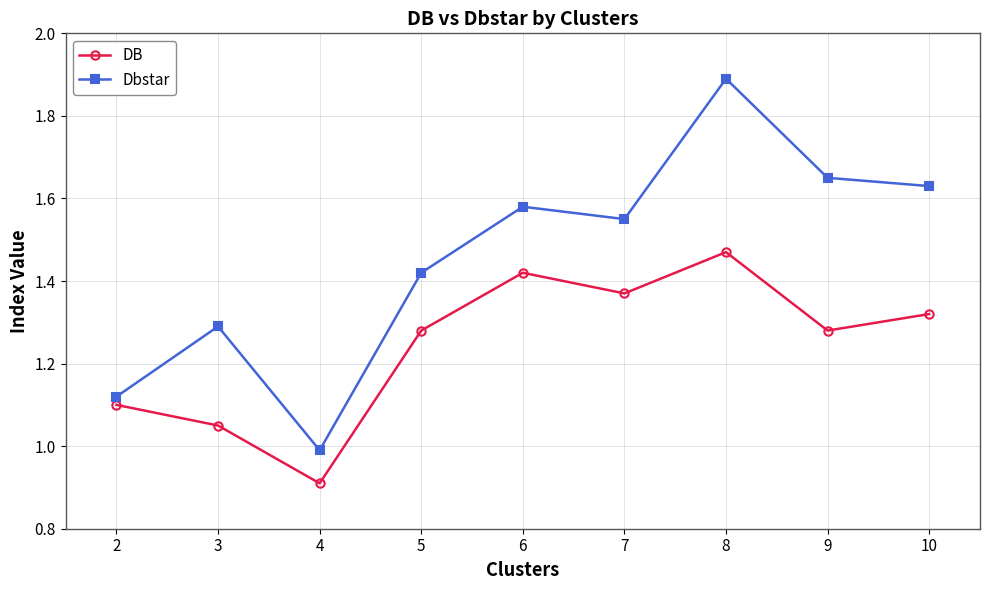

Which label corresponds to the smallest value in the chart?

4